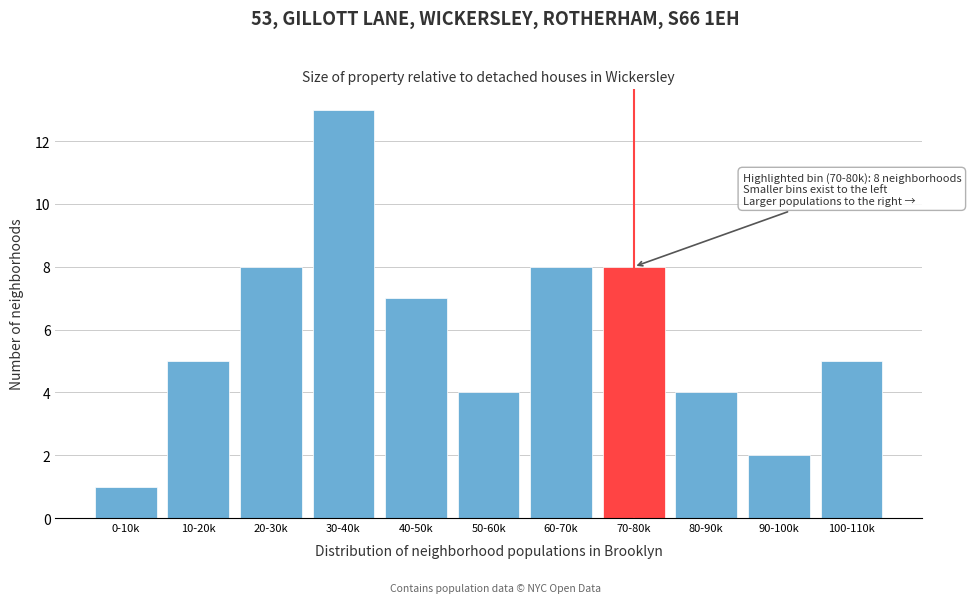

Reading left to right, list all the values displayed in this chart.

1	5	8	13	7	4	8	8	4	2	5